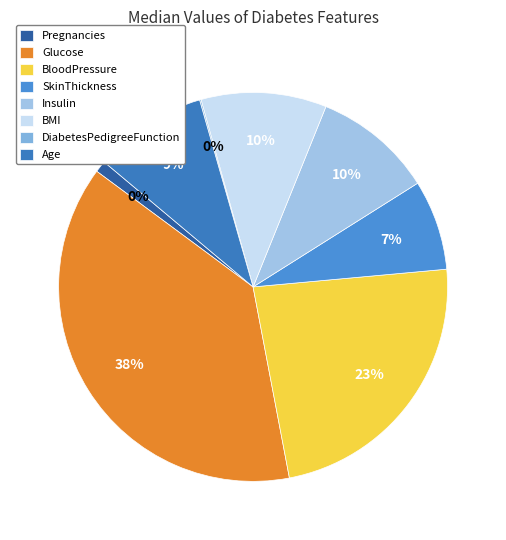

Which slice is the smallest?

DiabetesPedigreeFunction